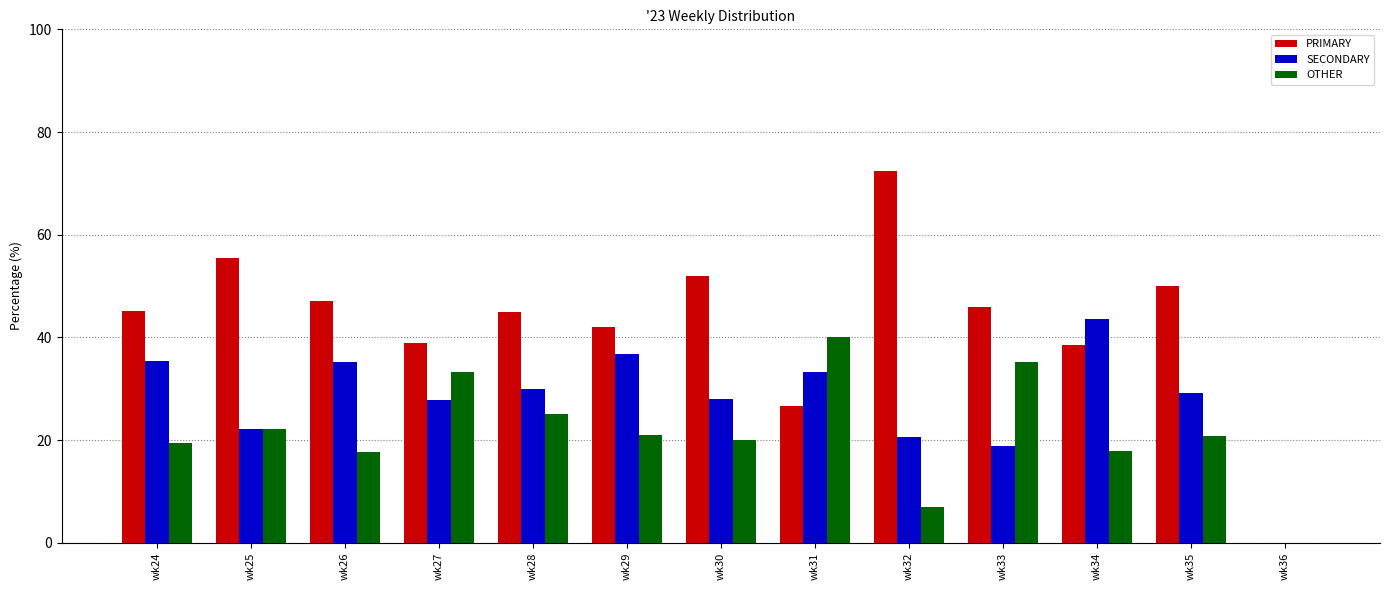

What is the total value across all series at wk26?

100.0